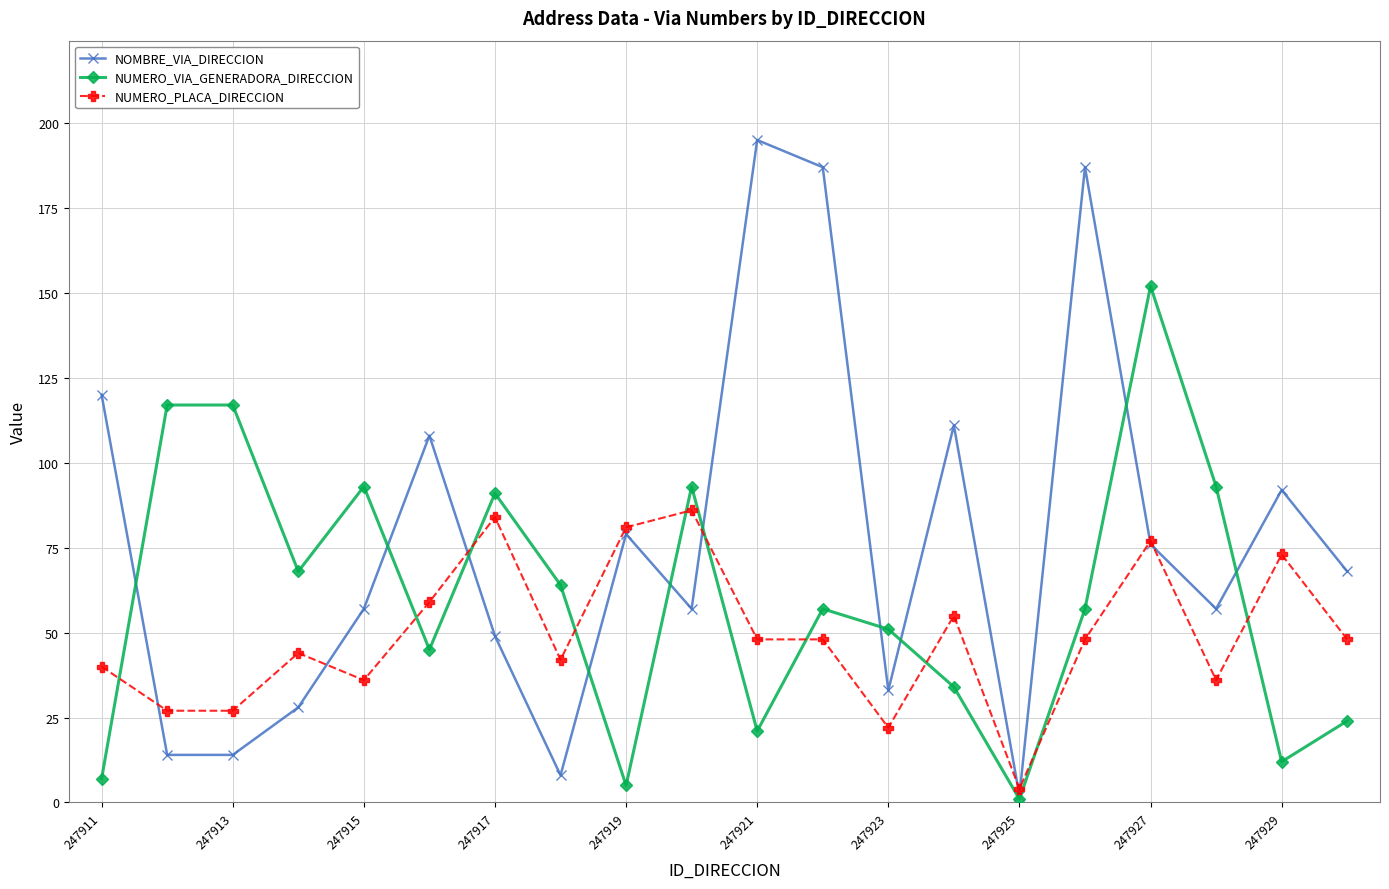

True or false: NUMERO_VIA_GENERADORA_DIRECCION has more than 2 points higher than both neighbors.

True